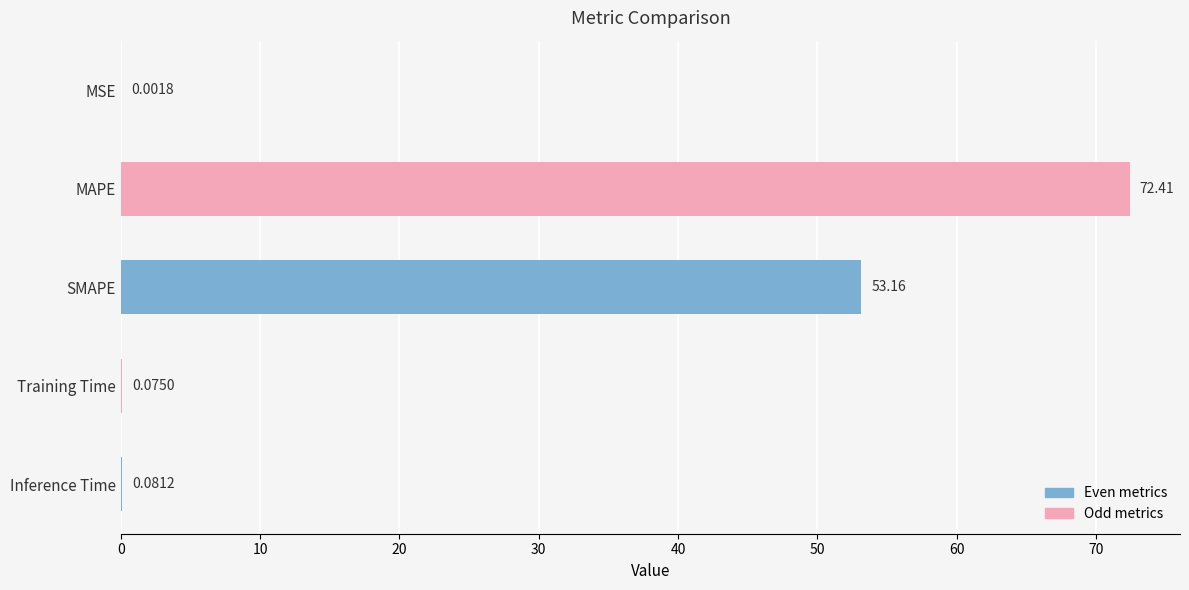

Are the bars grouped side by side (vs. stacked)?

No